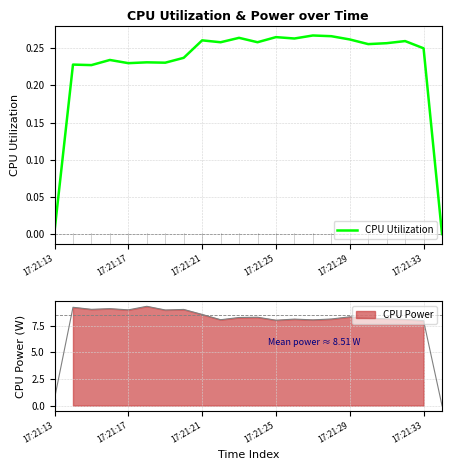

True or false: CPU Utilization has a value of 0.1 at 17:21:29.

False